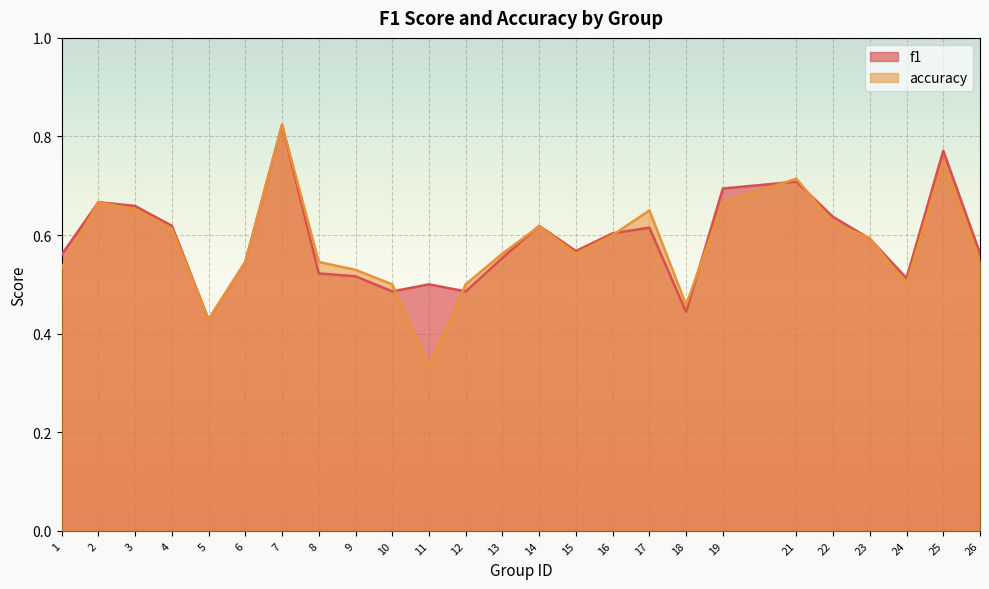

Between 22 and 24, which series saw the biggest shift?

accuracy